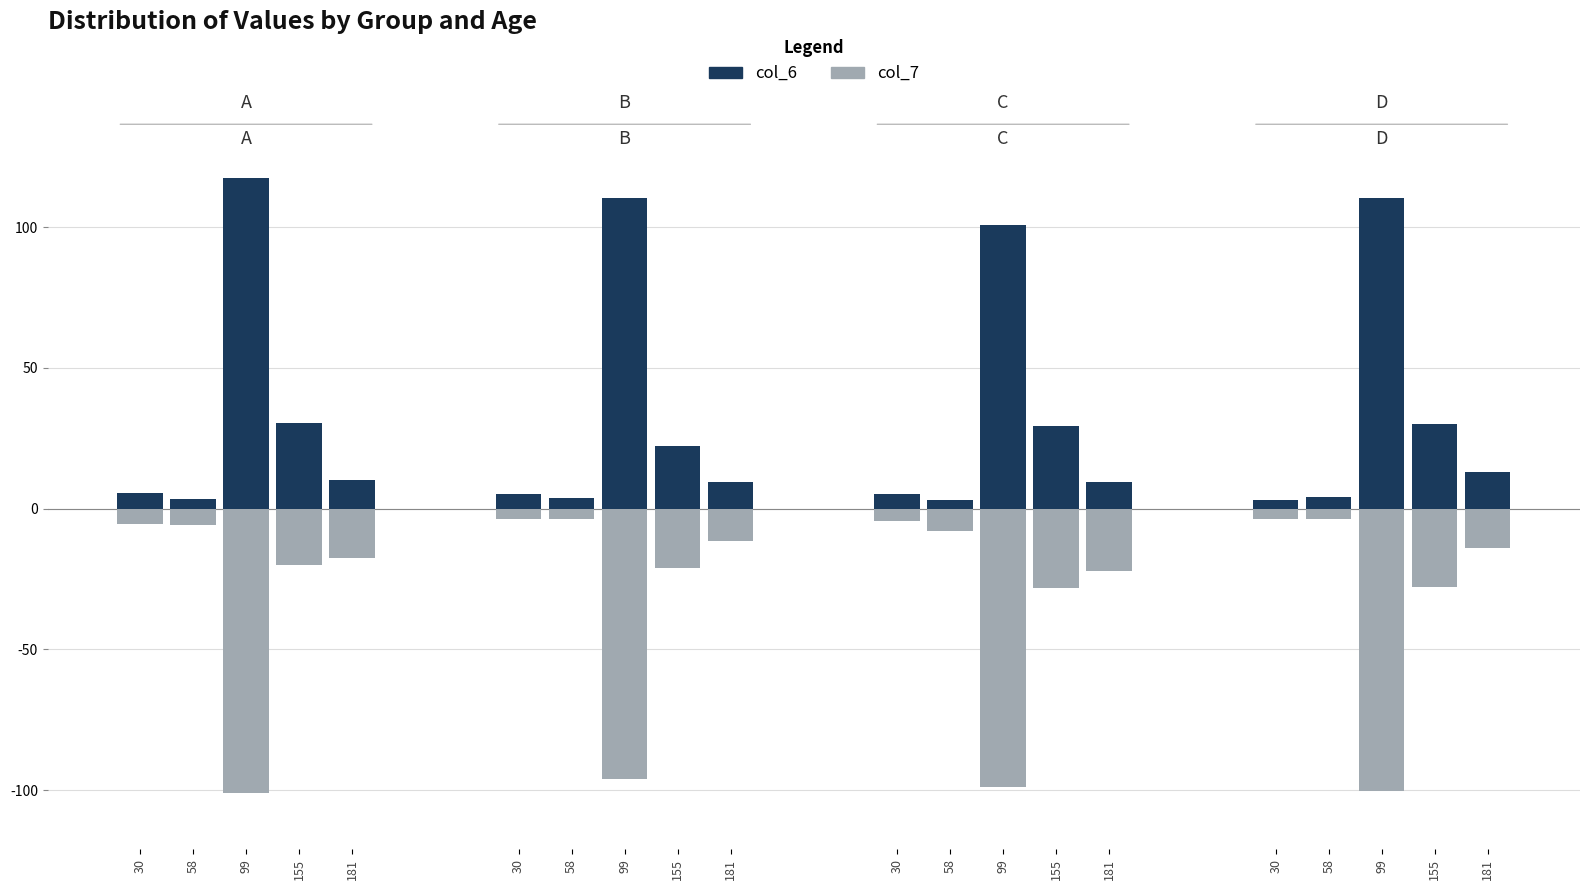

Is it true that col_7 equals 1.3 at 5um0C30?

False